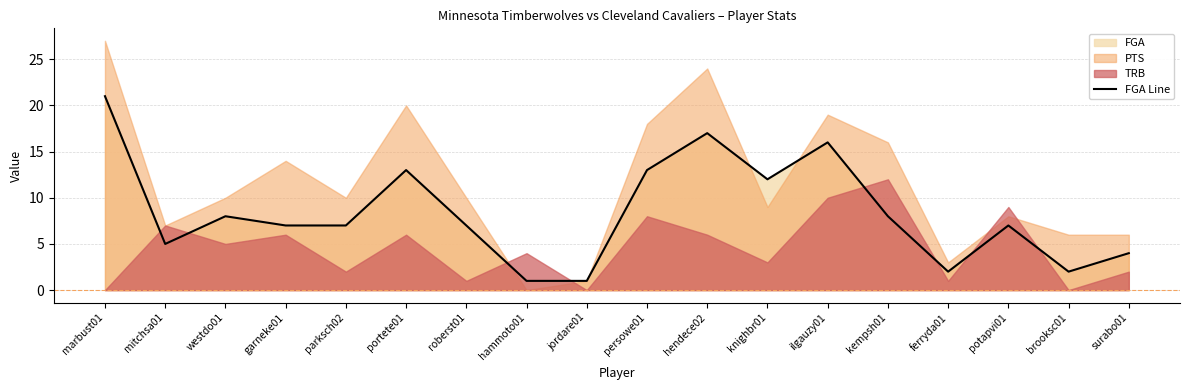

What is the label of the 11th point from the left?

hendece02